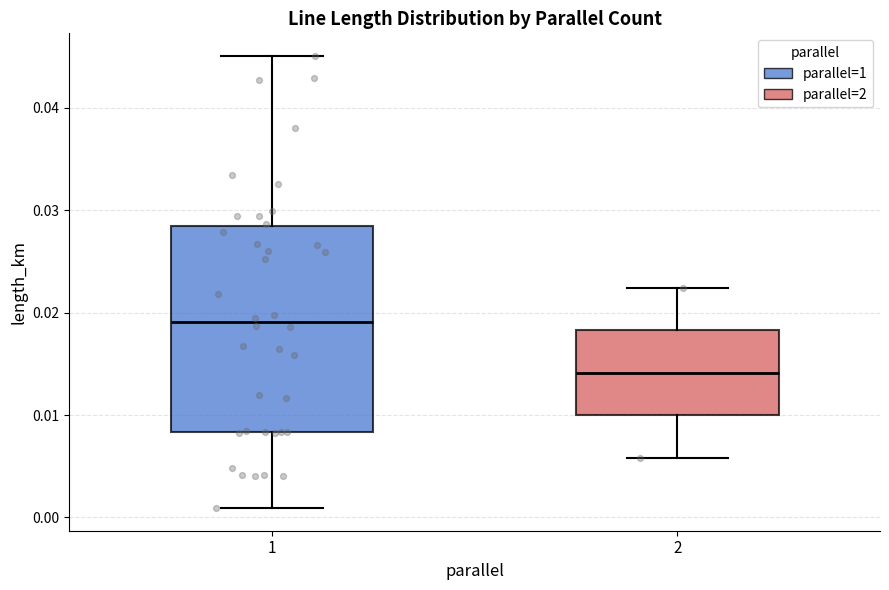

Reading left to right, read every box against the y-axis: the position of its median line, the range the box covers, and the ends of its whiskers. The values are not printed on the chart, so give them approximately, as read against the axis.

1: median 0.019, box 0.008 to 0.028, whiskers 0.001 to 0.045
2: median 0.014, box 0.010 to 0.018, whiskers 0.006 to 0.022